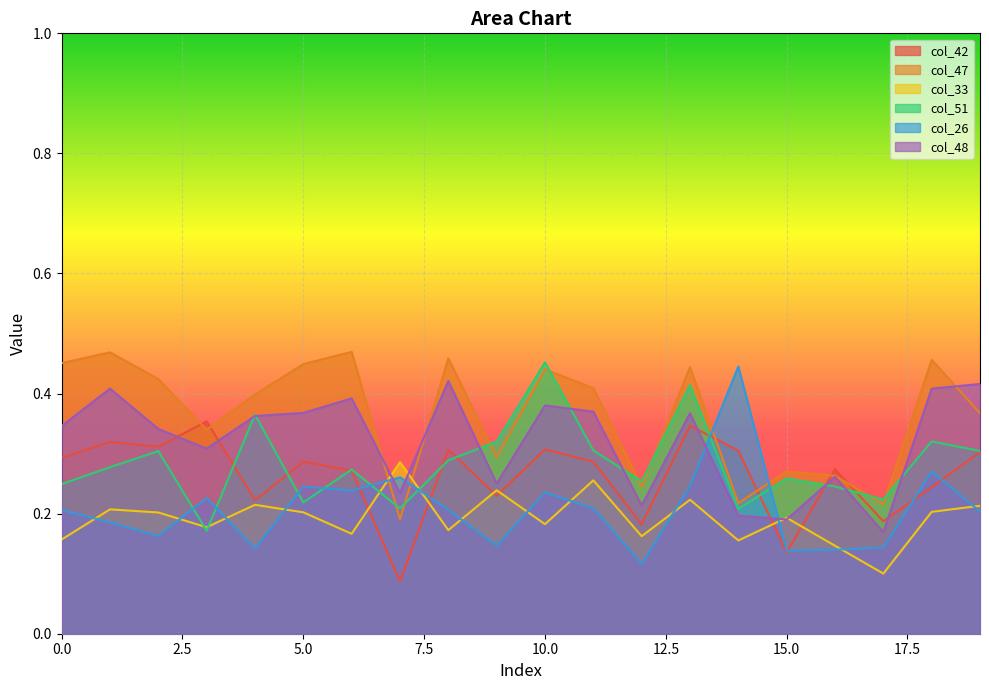

True or false: col_33 and col_42 cross at least once.

True